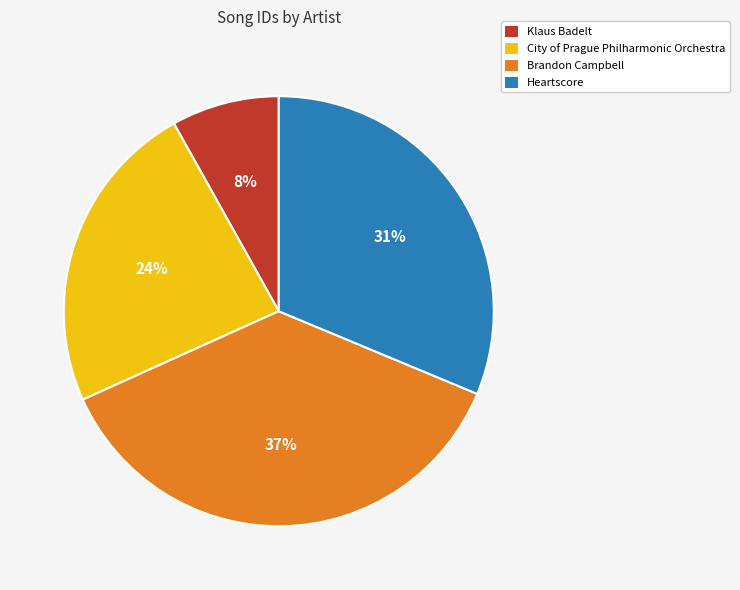

Does Brandon Campbell account for over 50% of the chart?

No